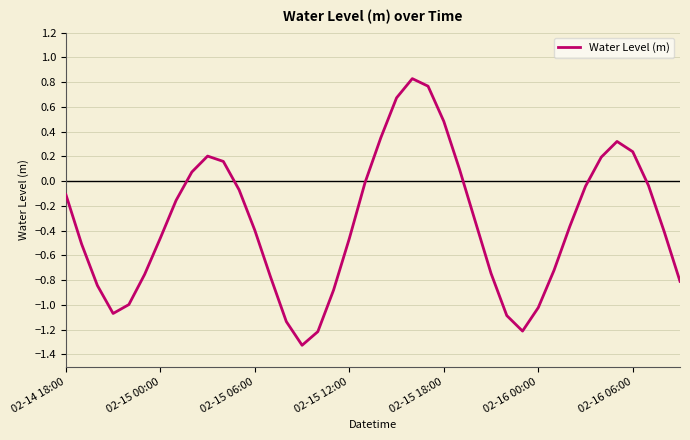

True or false: the data shows -0.1 at 02-14 18:00.

True